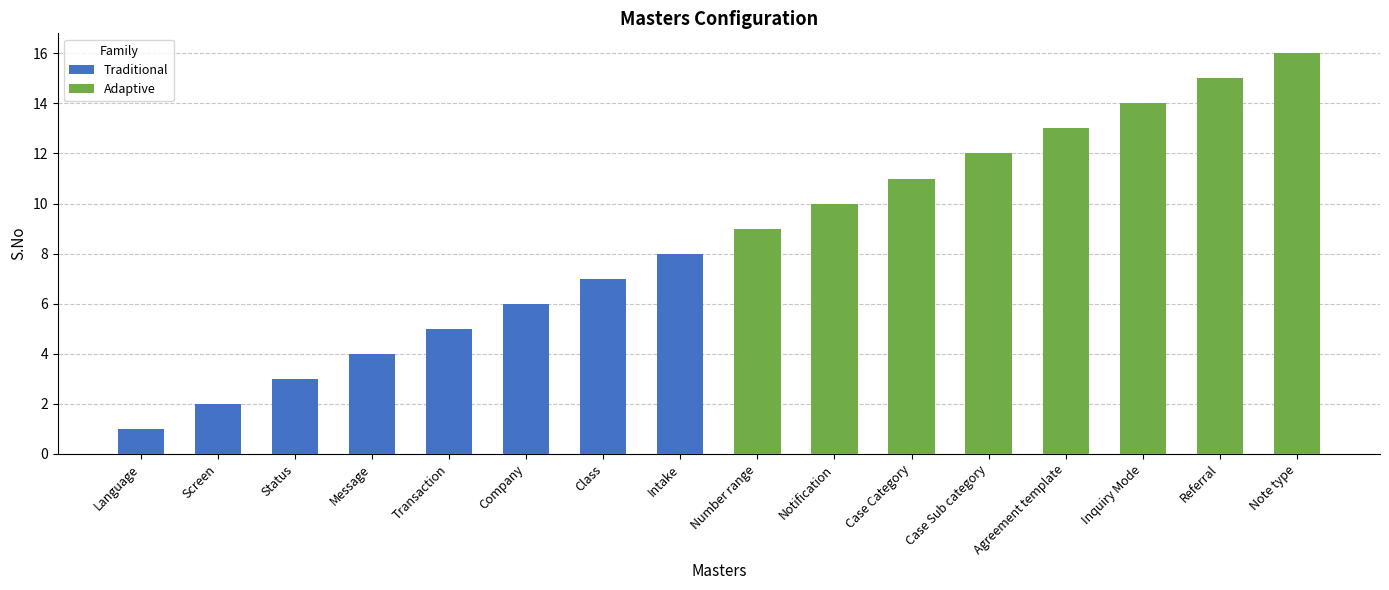

The Adaptive series shows 4 at Referral. True or false?

False